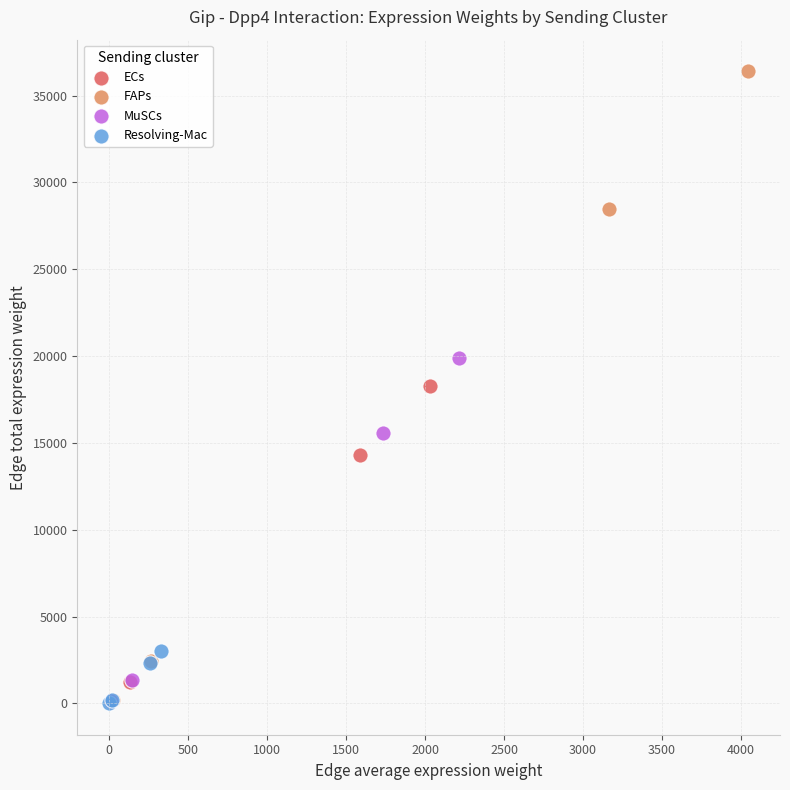

Which series reaches the maximum Y coordinate?

FAPs